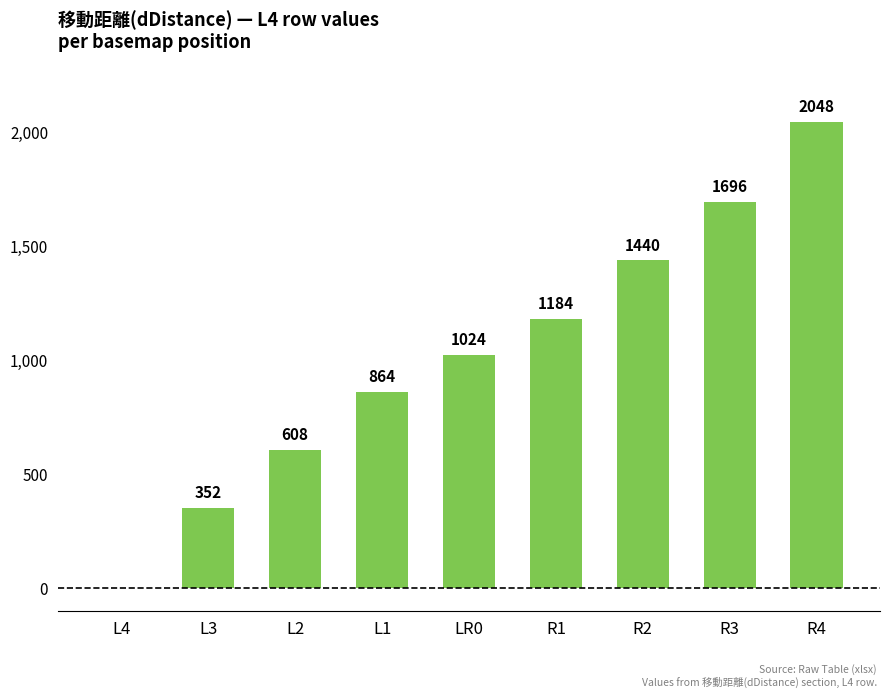

What is the sum of the values at LR0 and R4?

3072